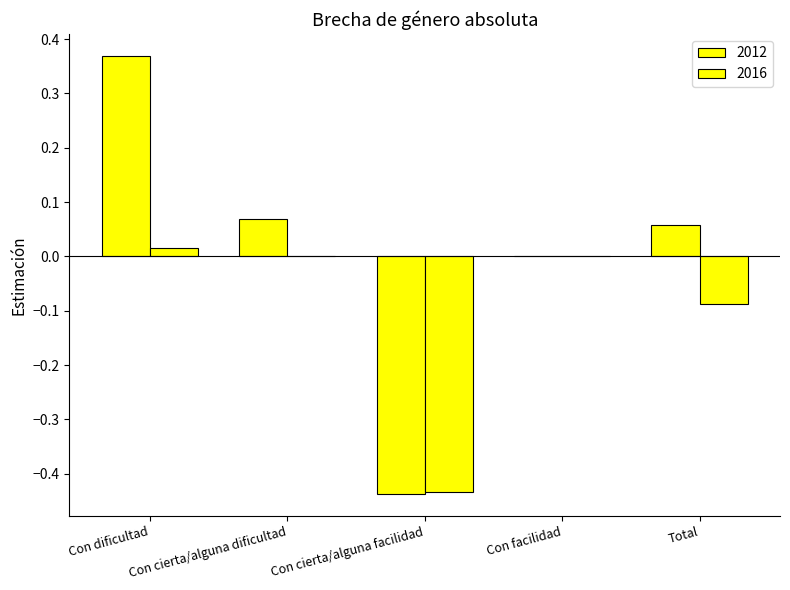

Count the number of data series in this chart.

2